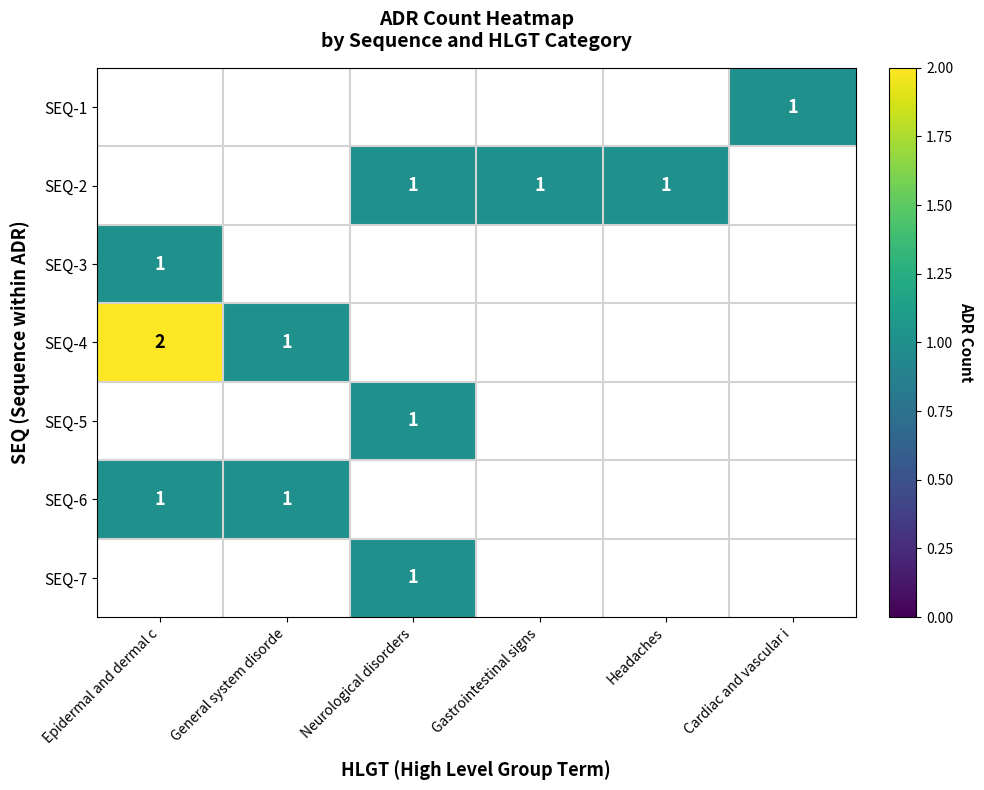

Rank the categories by SEQ-2 value from lowest to highest.

Epidermal and dermal c, General system disorde, Neurological disorders, Gastrointestinal signs, Headaches, Cardiac and vascular i